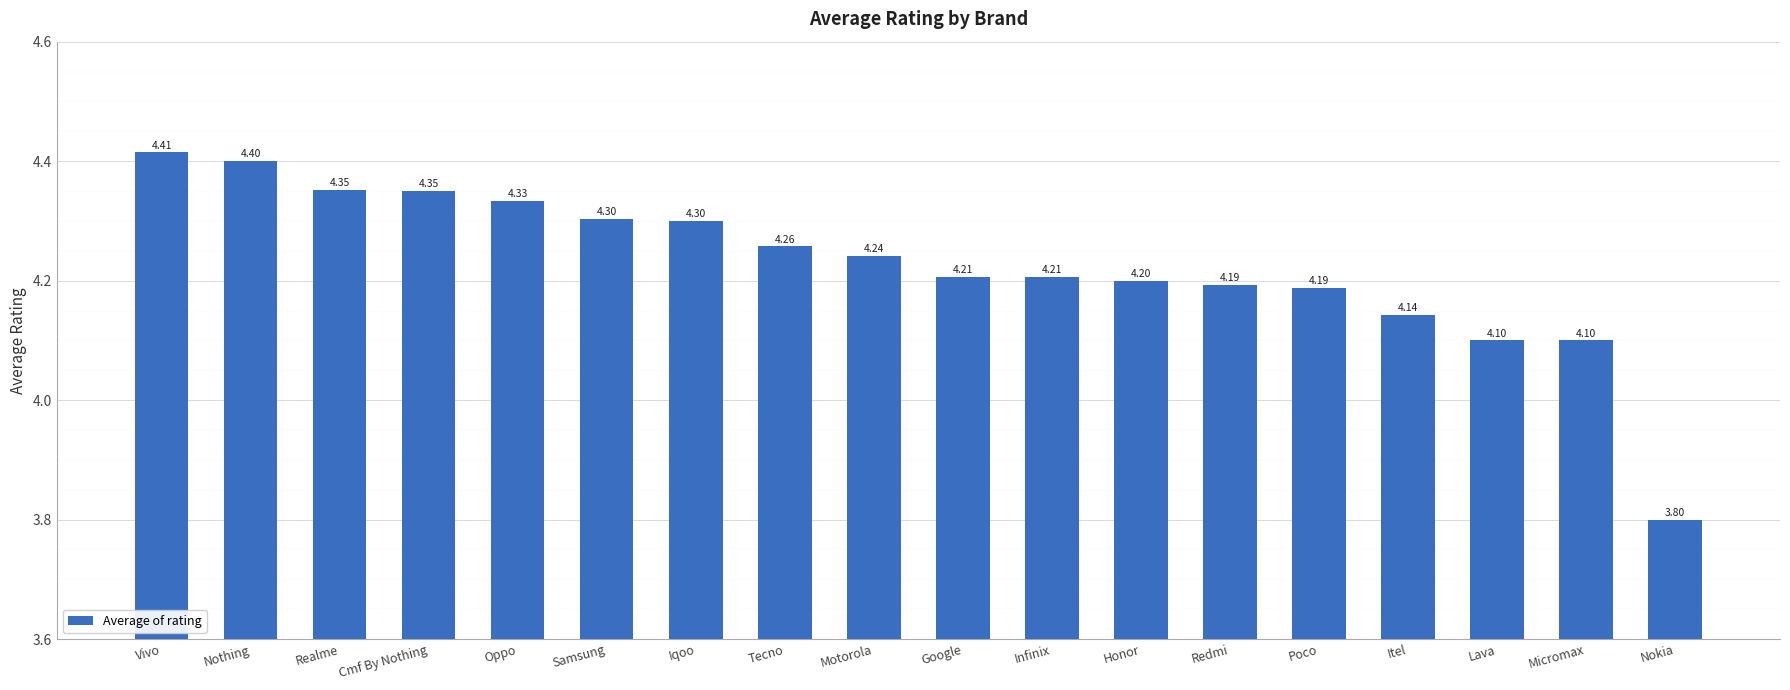

The chart shows a value of 6.5 at Nokia. True or false?

False